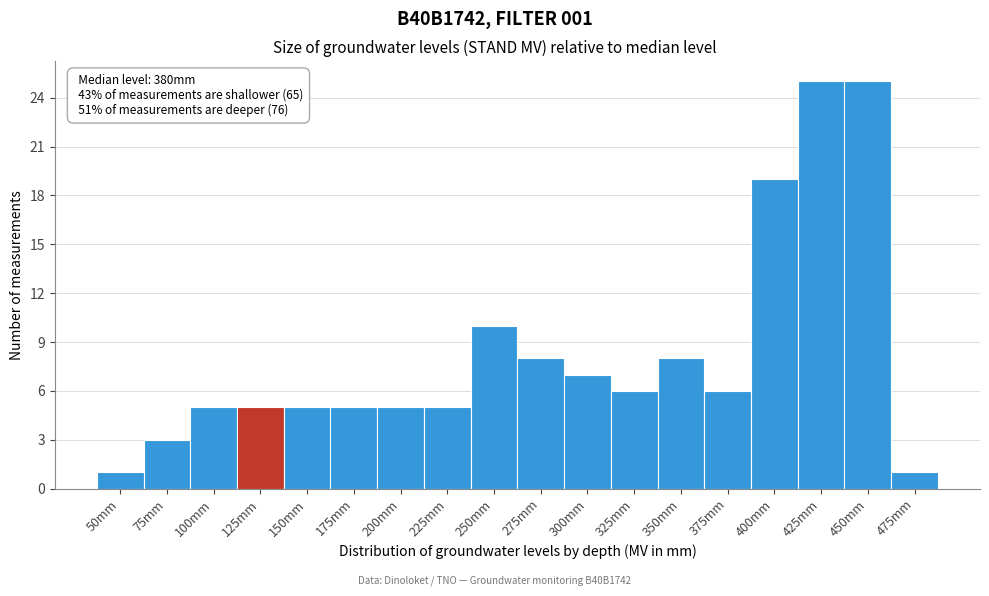

Reading left to right, what are all the values shown in this chart?

1	3	5	5	5	5	5	5	10	8	7	6	8	6	19	25	25	1